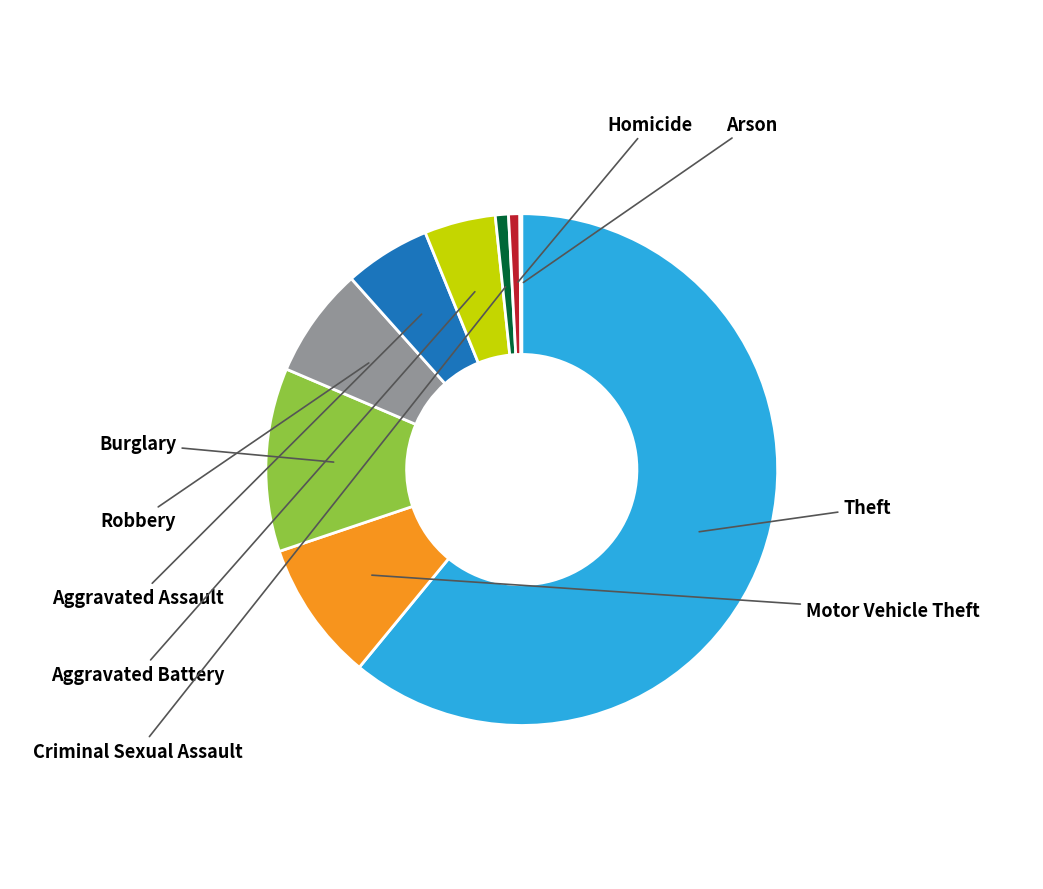

Which slice is the largest?

Theft